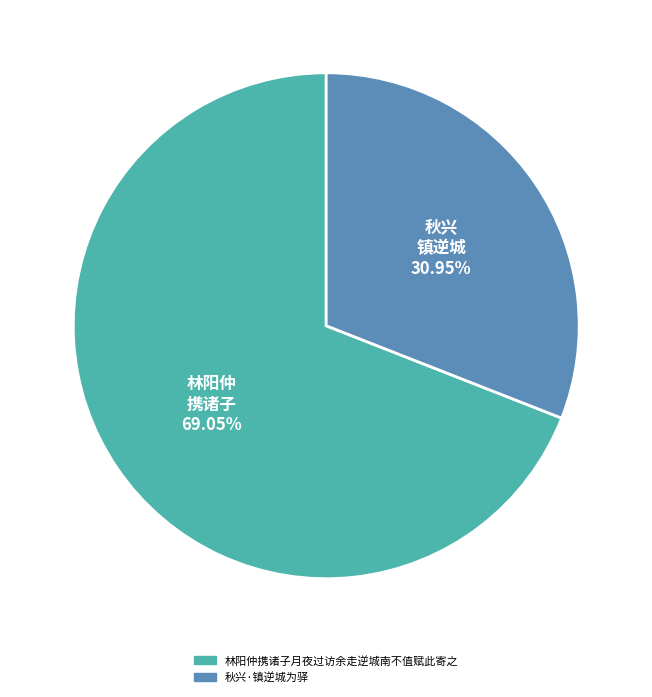

True or false: 林阳仲携诸子月夜过访余走逆城南不值赋此寄之 accounts for 75% of the total.

False